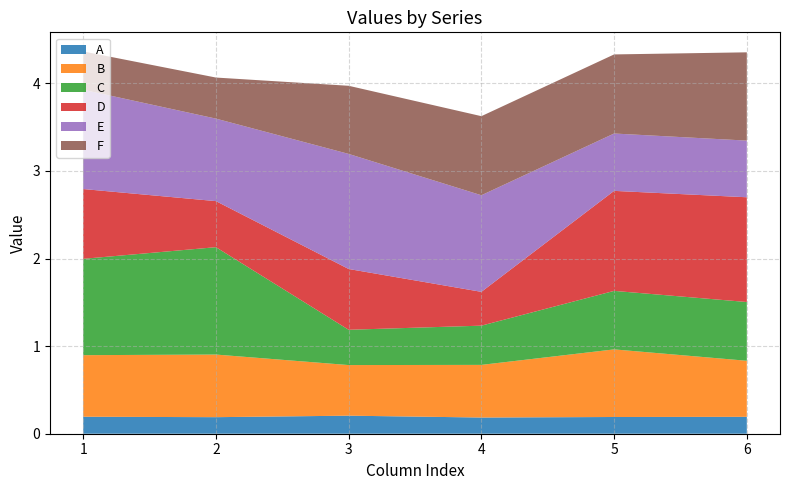

Reading left to right, list all the values displayed in this chart.

A: 0.2	0.2	0.2	0.2	0.2	0.2
B: 0.7	0.7	0.6	0.6	0.8	0.6
C: 1.1	1.2	0.4	0.4	0.7	0.7
D: 0.8	0.5	0.7	0.4	1.1	1.2
E: 1.1	0.9	1.3	1.1	0.7	0.6
F: 0.4	0.5	0.8	0.9	0.9	1.0